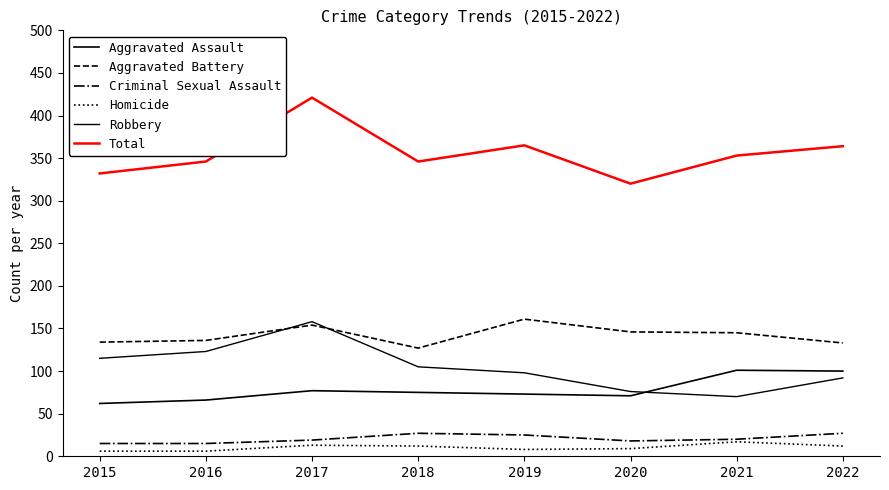

How many interior local valleys does the Total series have?

2